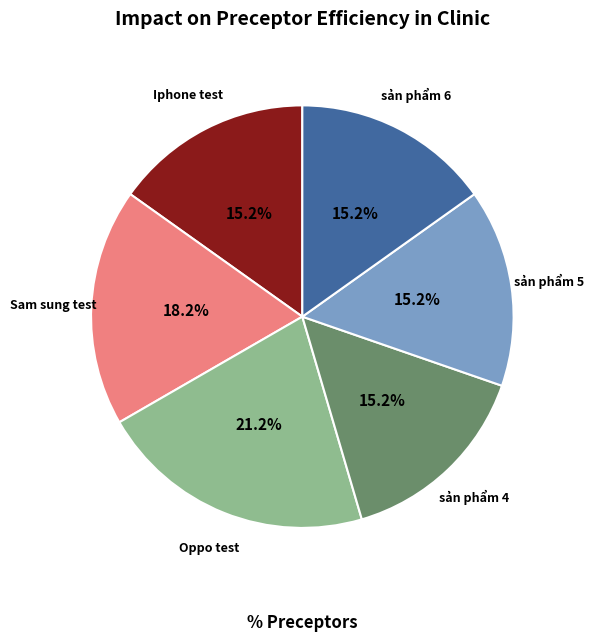

How much of the chart is everything except Oppo test?

78.8%